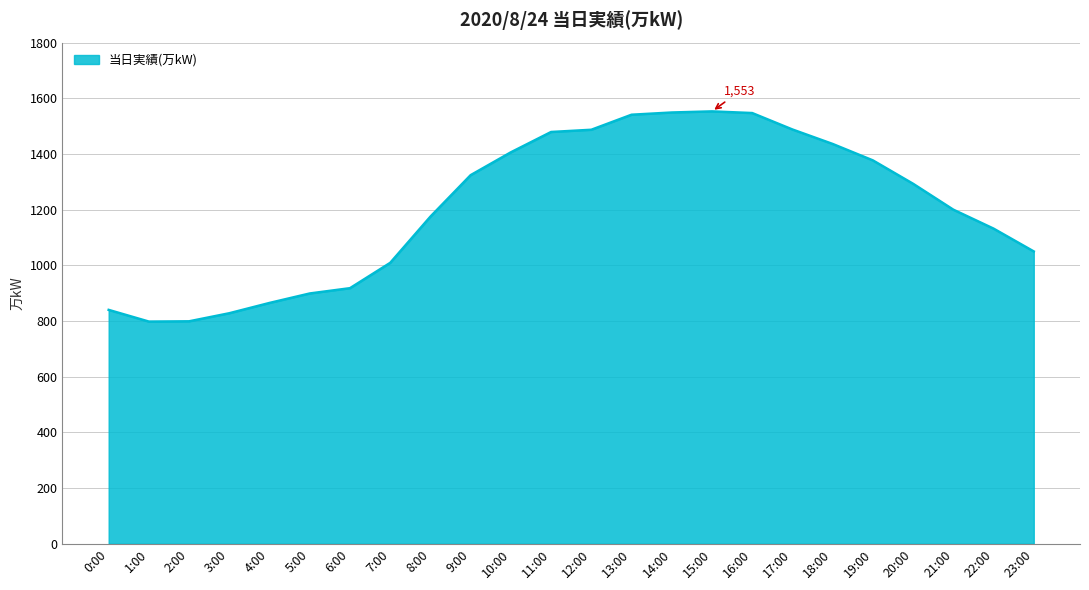

At which label is the value closest to 1175?

8:00